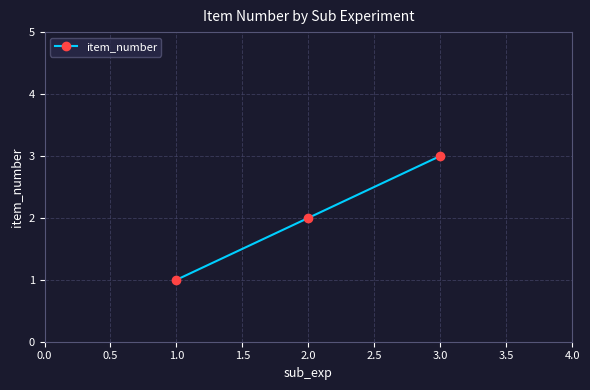

The chart shows a value of 2 at 2.0. True or false?

True